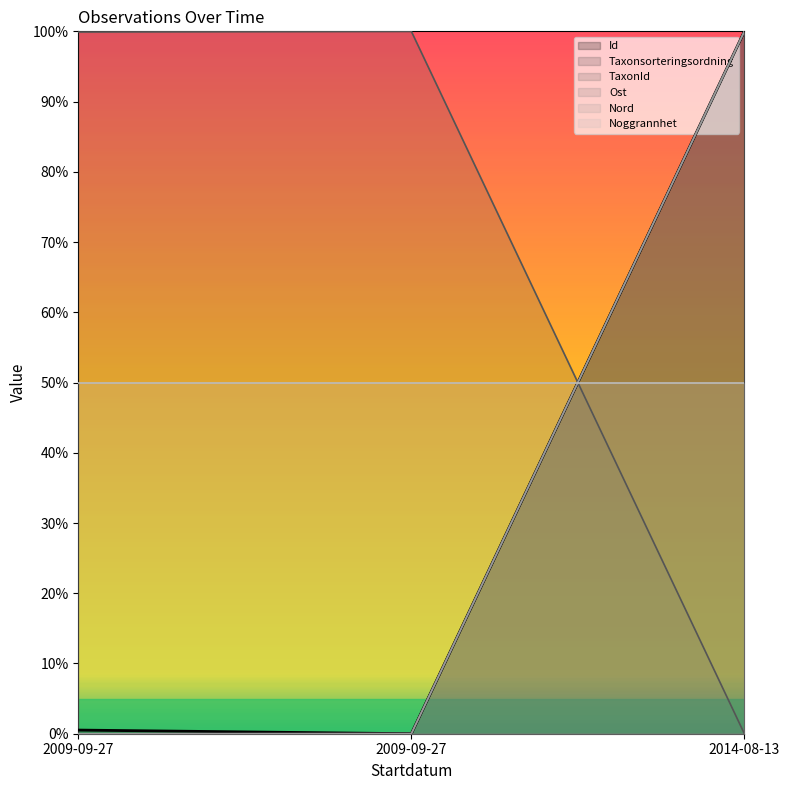

What is the label of the 2nd point from the left?

2009-09-27